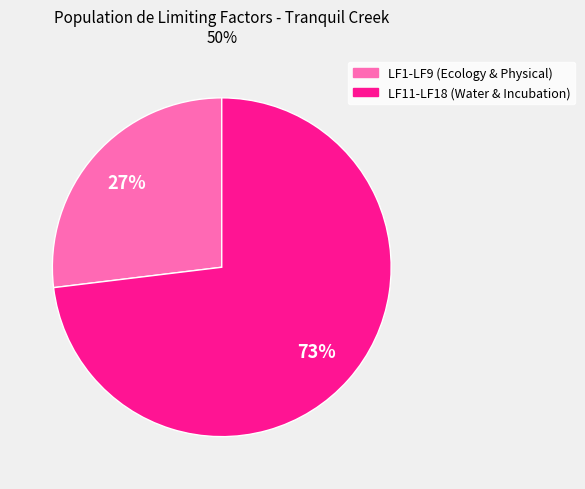

Is there any slice that represents more than half of the pie?

Yes